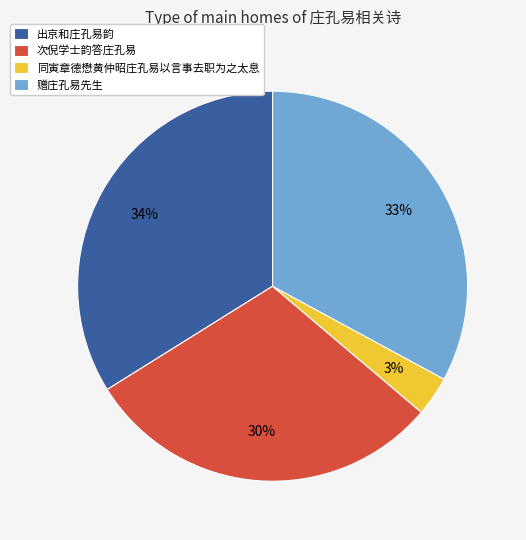

Between 次倪学士韵答庄孔易 and 出京和庄孔易韵, which is larger?

出京和庄孔易韵